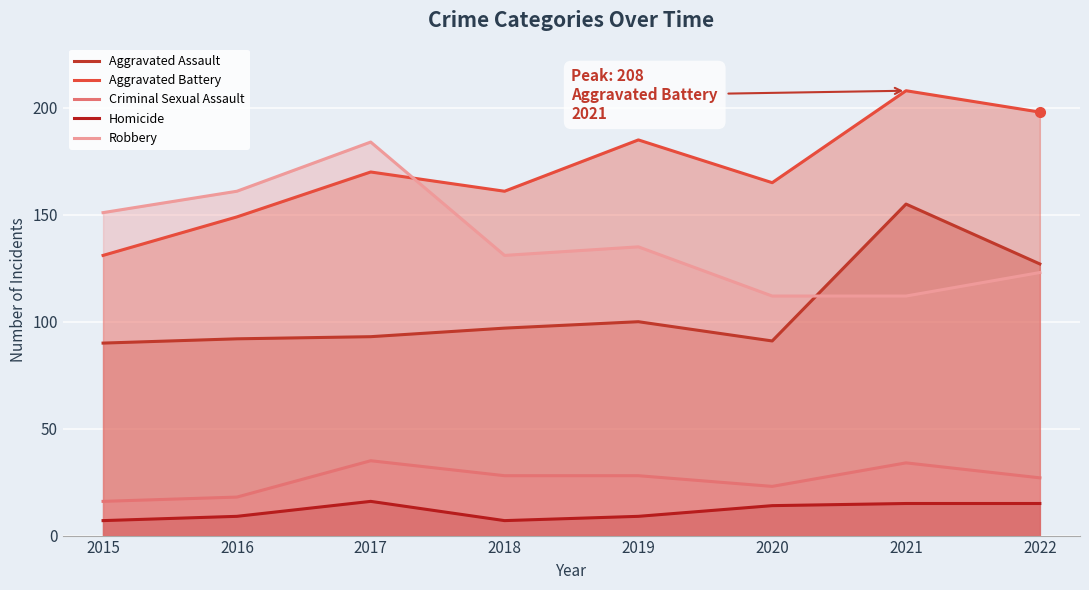

Which series has the largest total across all categories?

Aggravated Battery